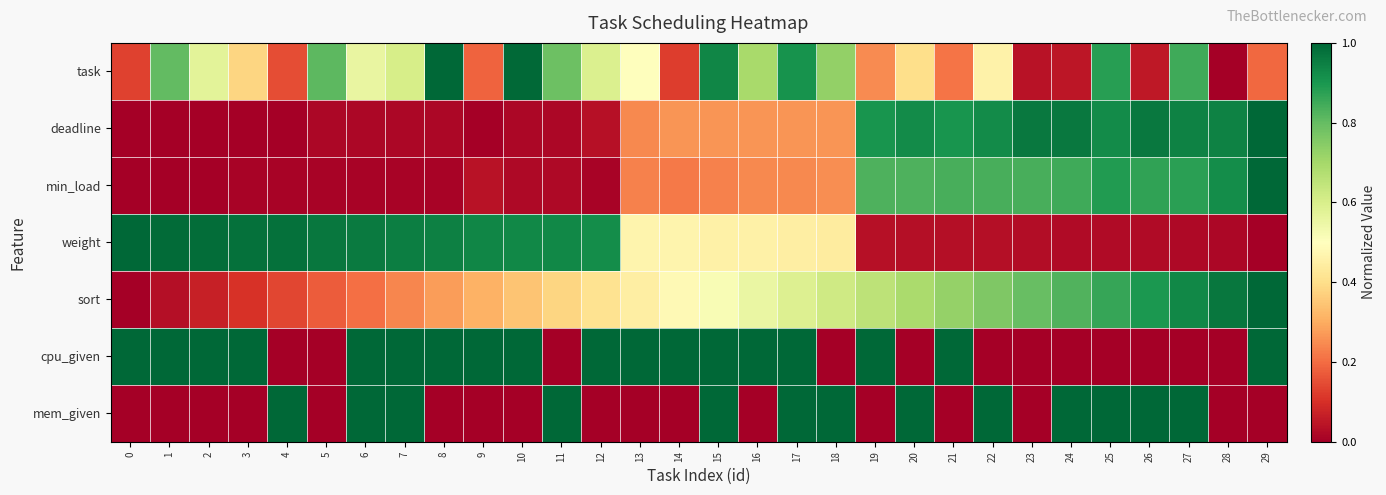

How many data points does each series have?

30